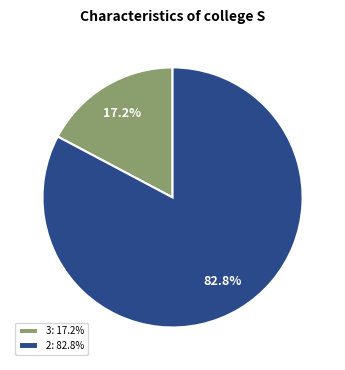

To the nearest percent, what is the difference between the 3 and 2 slice percentages?

66%